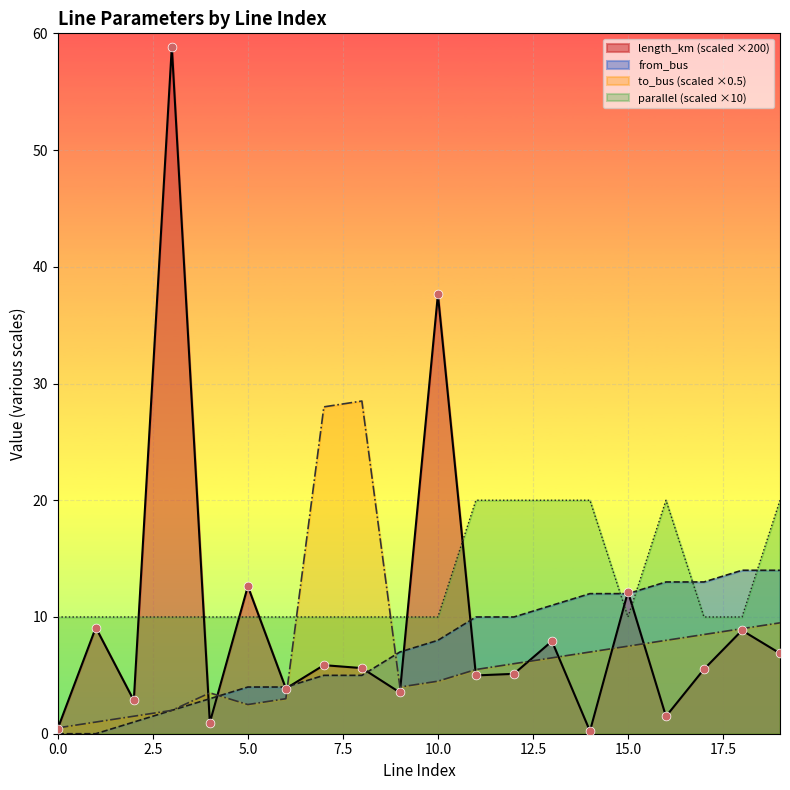

What are all the series names shown in the legend?

length_km (scaled ×200), from_bus, to_bus (scaled ×0.5), parallel (scaled ×10)